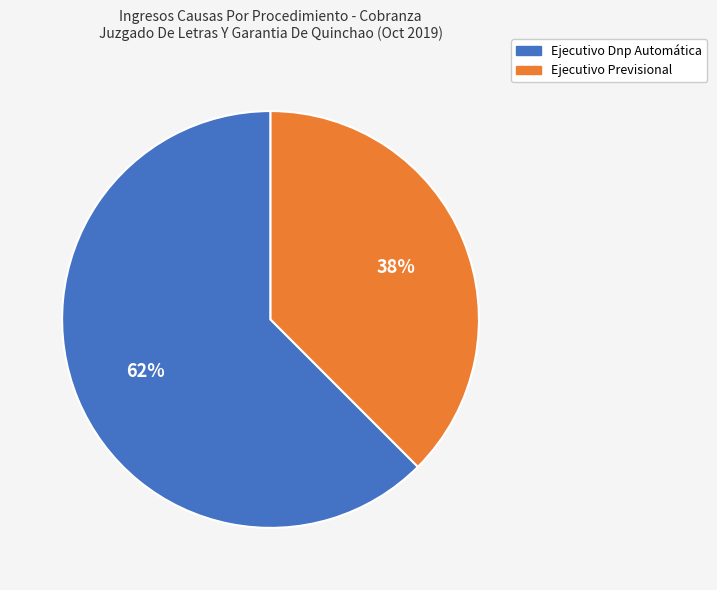

To the nearest percent, what is the average slice percentage?

50%